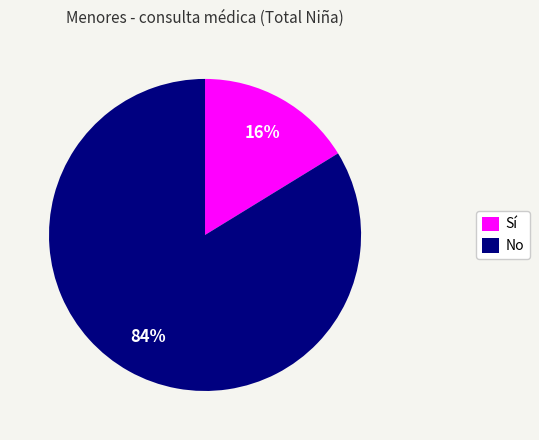

Rank the categories by value from lowest to highest.

Sí, No